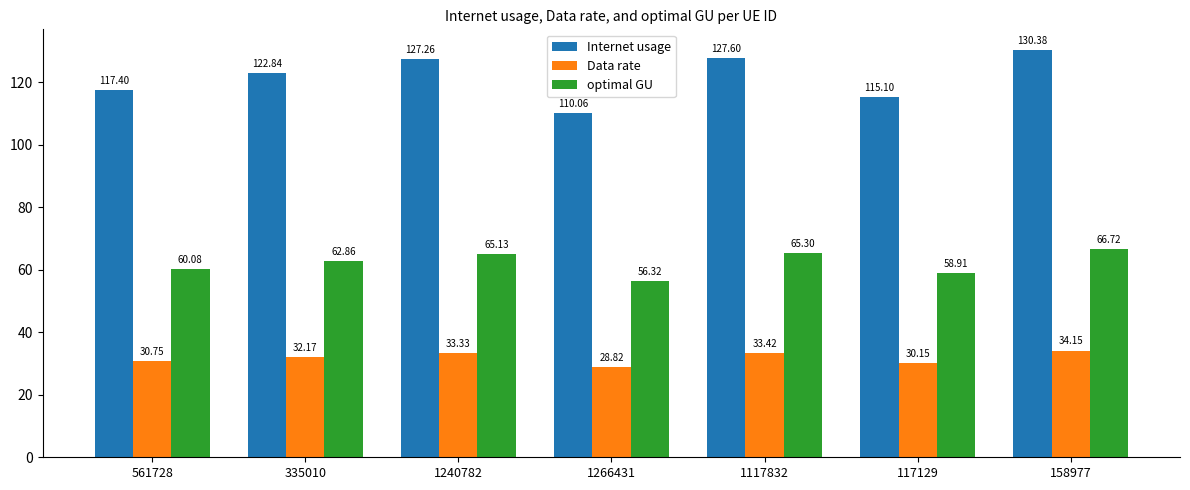

What is the sum of the Data rate values at 335010 and 1240782?

65.5